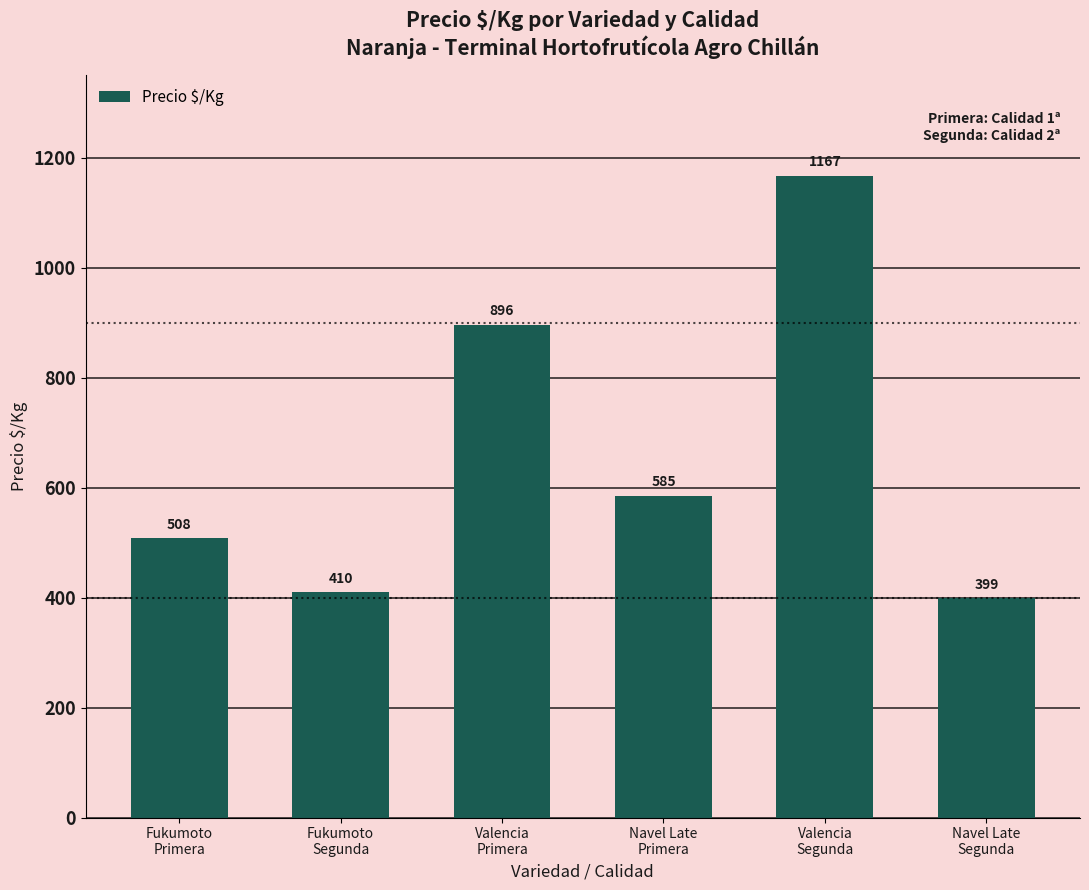

What is the label of the 3rd bar from the right?

Navel Late
Primera